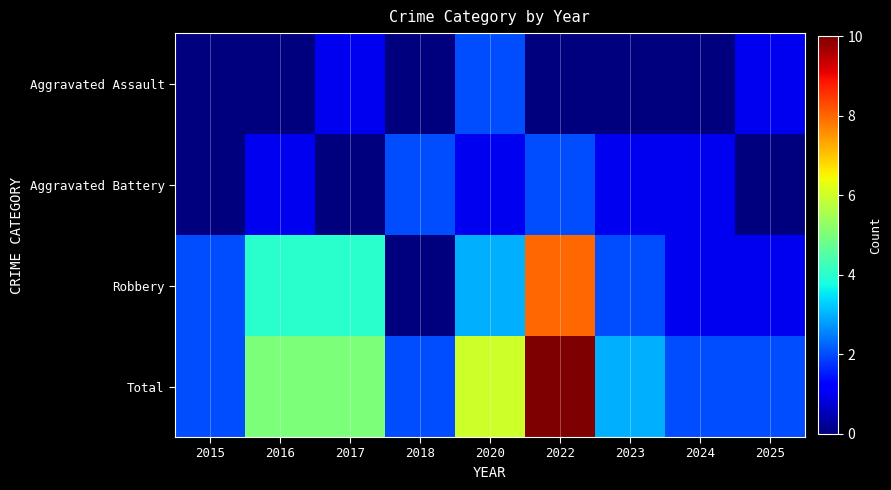

List the series in order of their peak value, highest first.

Total, Robbery, Aggravated Assault, Aggravated Battery